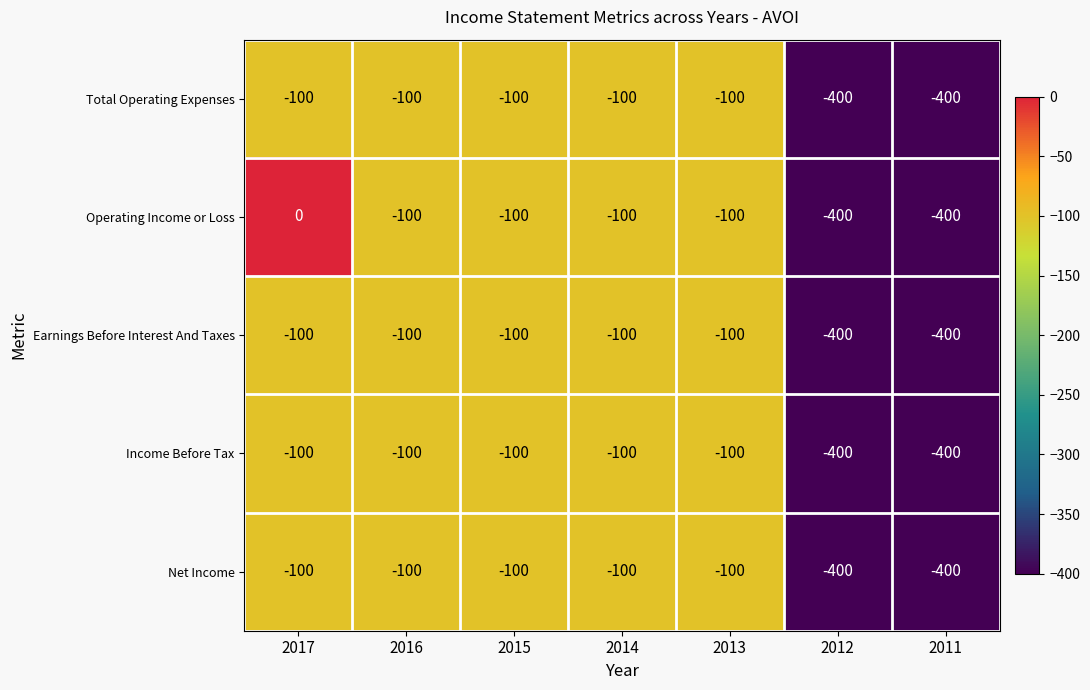

Count the Total Operating Expenses values in the range -400 to -100.

7